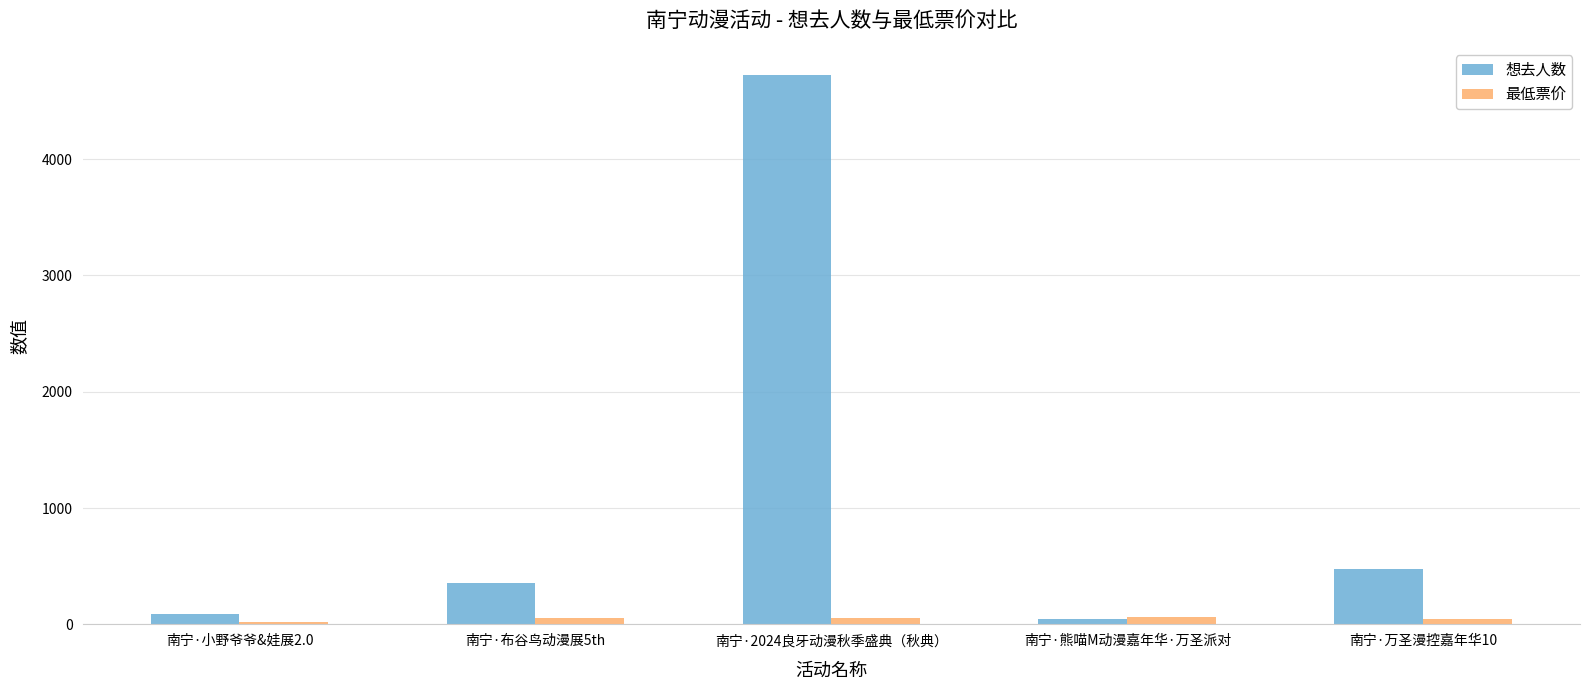

What is the label of the 3rd bar from the left?

南宁·2024良牙动漫秋季盛典（秋典）